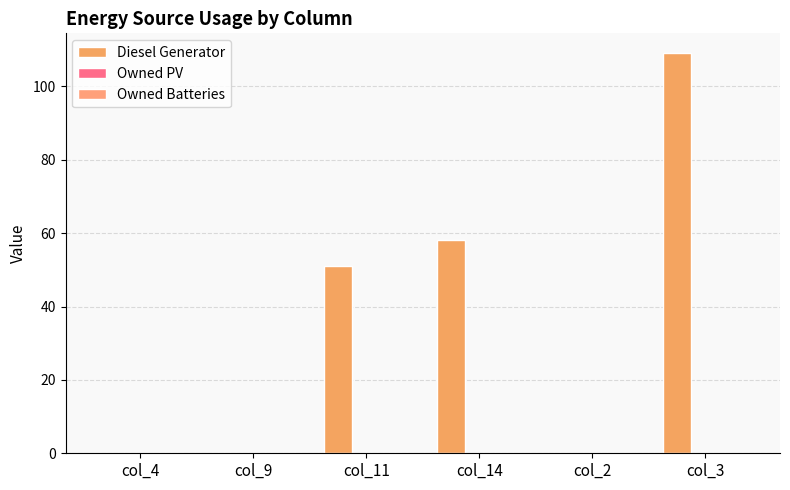

Which has a higher value, col_14 or col_11?

col_14